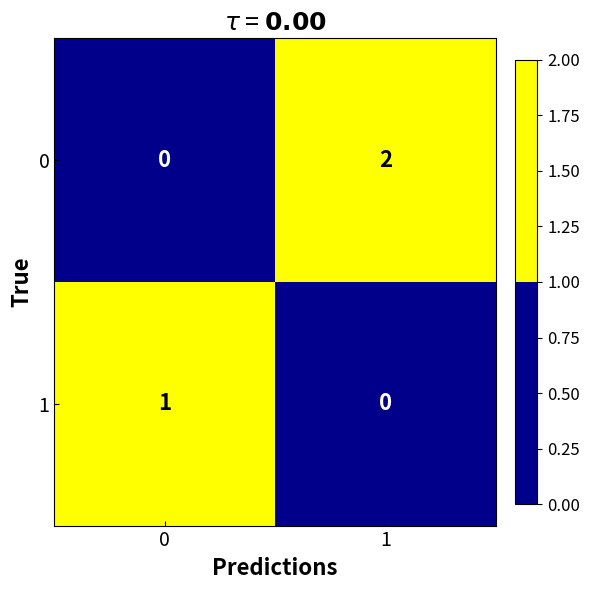

Is it true that 0 equals 0 at 0?

True